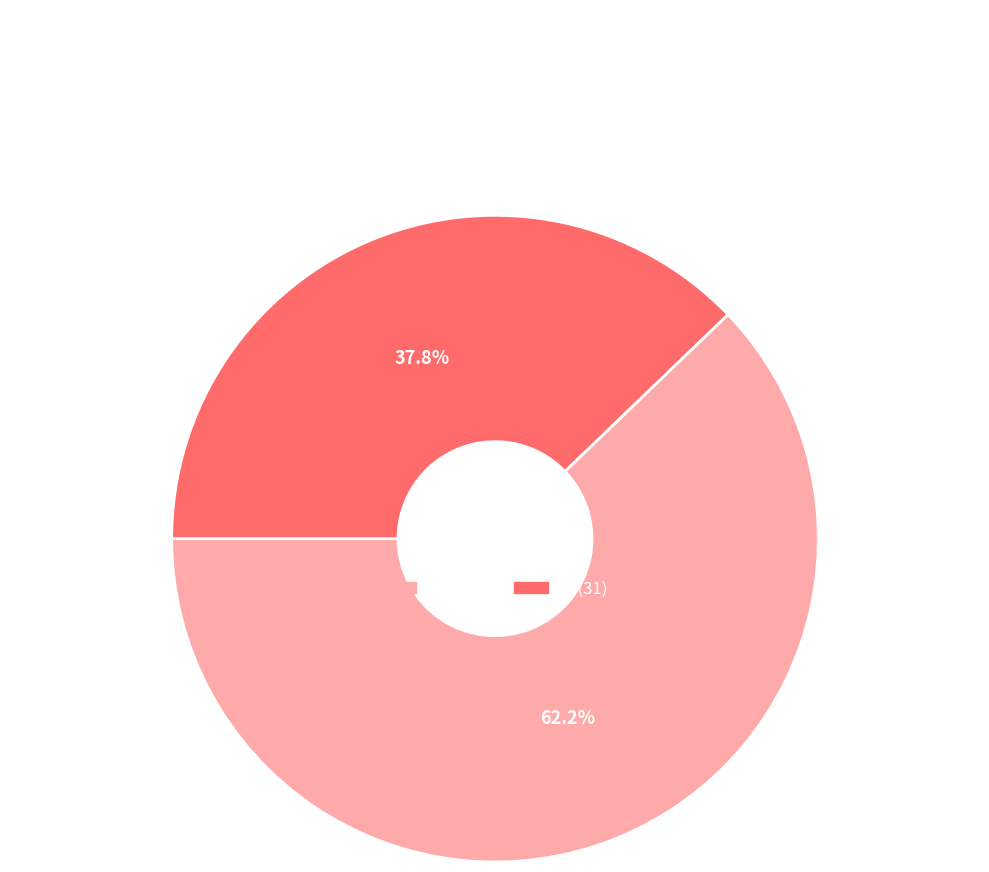

How much of the chart is everything except L?

62.2%